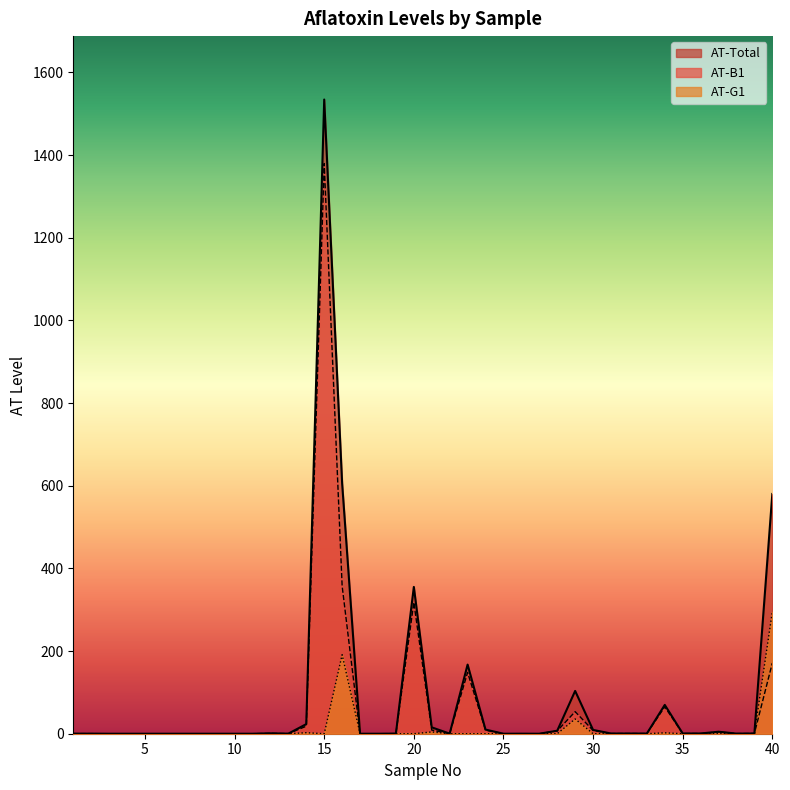

Reading left to right, extract all data points from this chart.

AT-Total: 1=0.2	2=0.2	3=0.0	4=0.0	5=0.0	6=0.0	7=0.0	8=0.0	9=0.0	10=0.0	11=0.0	12=1.0	13=0.2	14=23.3	15=1534.2	16=605.4	17=0.0	18=0.0	19=0.3	20=355.1	21=15.4	22=0.2	23=167.2	24=10.0	25=0.0	26=0.1	27=0.0	28=7.2	29=103.5	30=9.2	31=0.5	32=0.5	33=0.4	34=69.7	35=0.6	36=0.6	37=4.8	38=0.3	39=0.6	40=580.0
AT-B1: 1=0.2	2=0.2	3=0.0	4=0.0	5=0.0	6=0.0	7=0.0	8=0.0	9=0.0	10=0.0	11=0.0	12=0.9	13=0.2	14=18.2	15=1379.3	16=357.5	17=0.0	18=0.0	19=0.3	20=317.7	21=8.8	22=0.2	23=148.2	24=8.6	25=0.0	26=0.1	27=0.0	28=6.9	29=53.4	30=7.9	31=0.4	32=0.5	33=0.4	34=65.0	35=0.5	36=0.5	37=4.4	38=0.3	39=0.6	40=171.0
AT-G1: 1=0.0	2=0.0	3=0.0	4=0.0	5=0.0	6=0.0	7=0.0	8=0.0	9=0.0	10=0.0	11=0.0	12=0.0	13=0.0	14=2.5	15=0.0	16=191.1	17=0.0	18=0.0	19=0.0	20=0.0	21=4.3	22=0.0	23=0.0	24=0.0	25=0.0	26=0.0	27=0.0	28=0.0	29=35.7	30=0.0	31=0.0	32=0.0	33=0.0	34=2.2	35=0.0	36=0.0	37=0.0	38=0.0	39=0.0	40=294.9